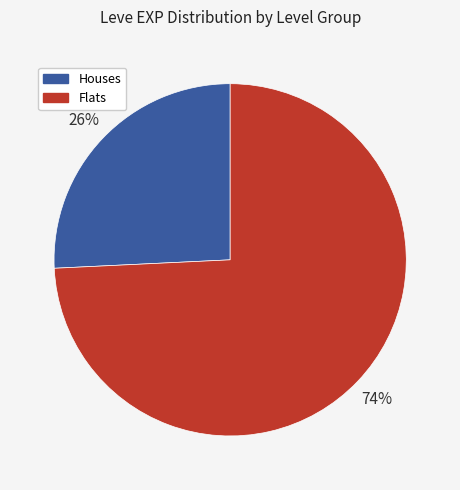

What is the largest slice in the pie chart?

Flats